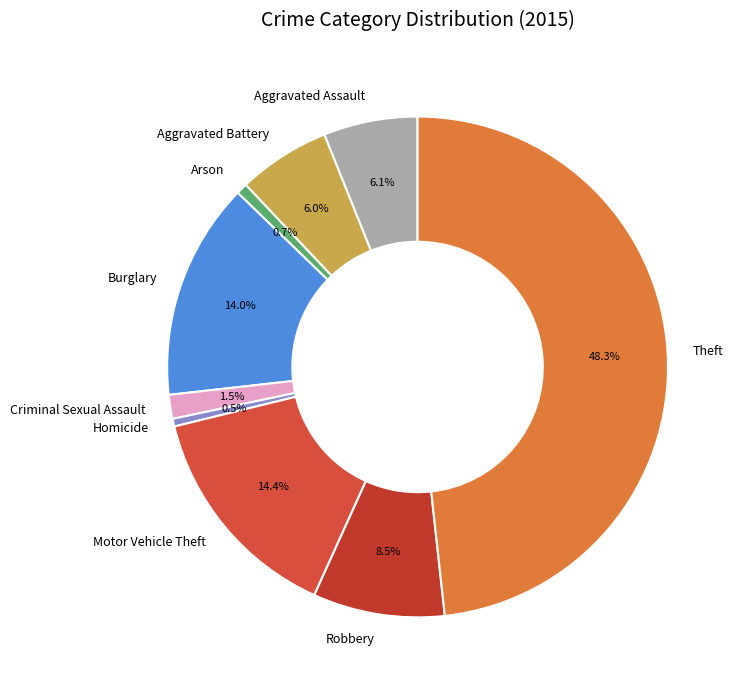

To the nearest percent, what is the combined percentage of Criminal Sexual Assault and Arson?

2%